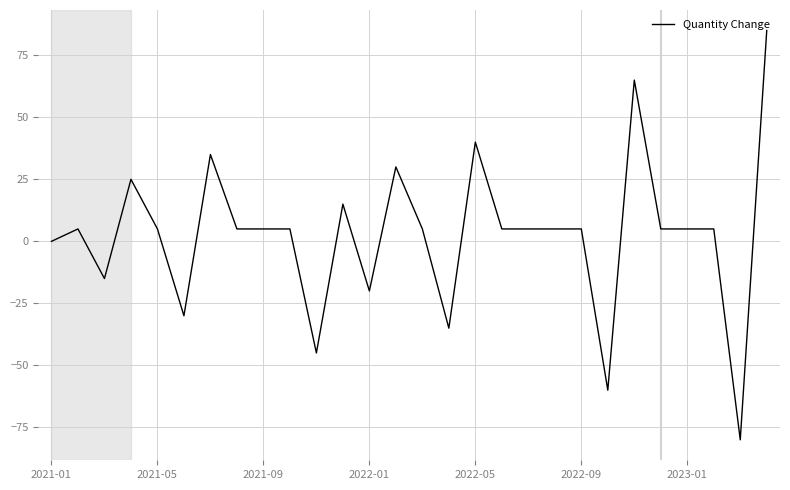

How many lines are shown in the chart?

1